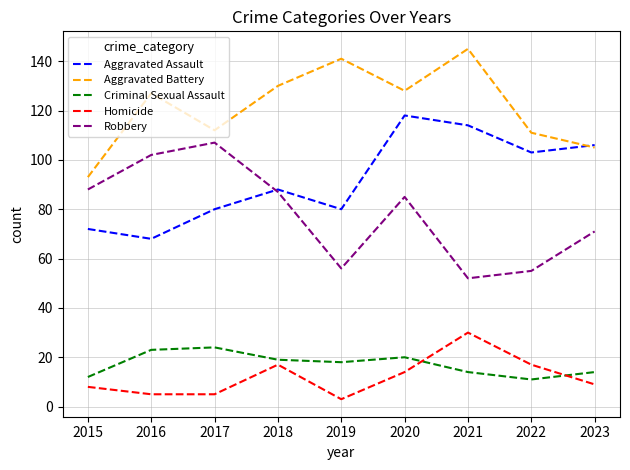

What are all the series names shown in the legend?

Aggravated Assault, Aggravated Battery, Criminal Sexual Assault, Homicide, Robbery